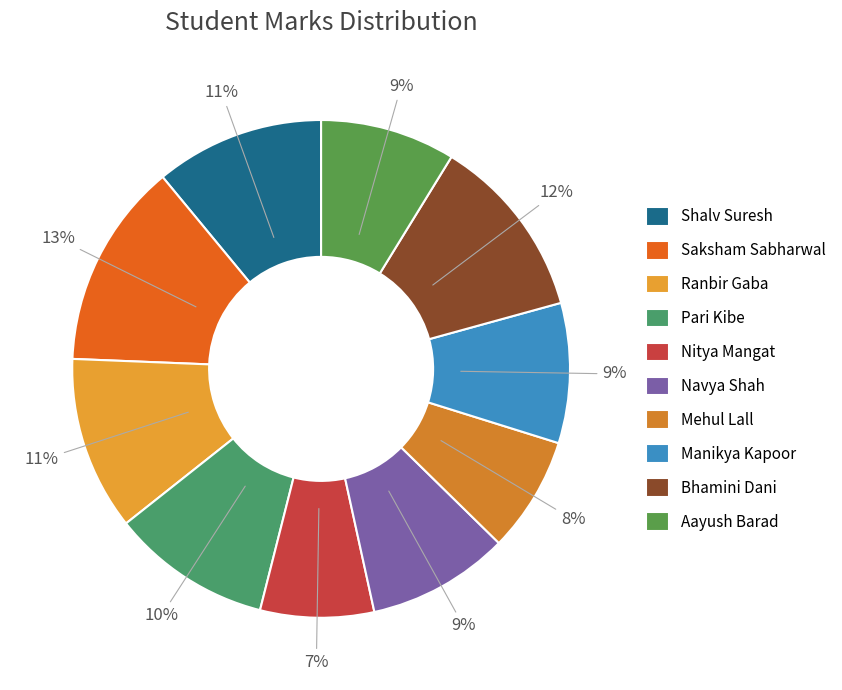

Between Mehul Lall and Bhamini Dani, which is larger?

Bhamini Dani